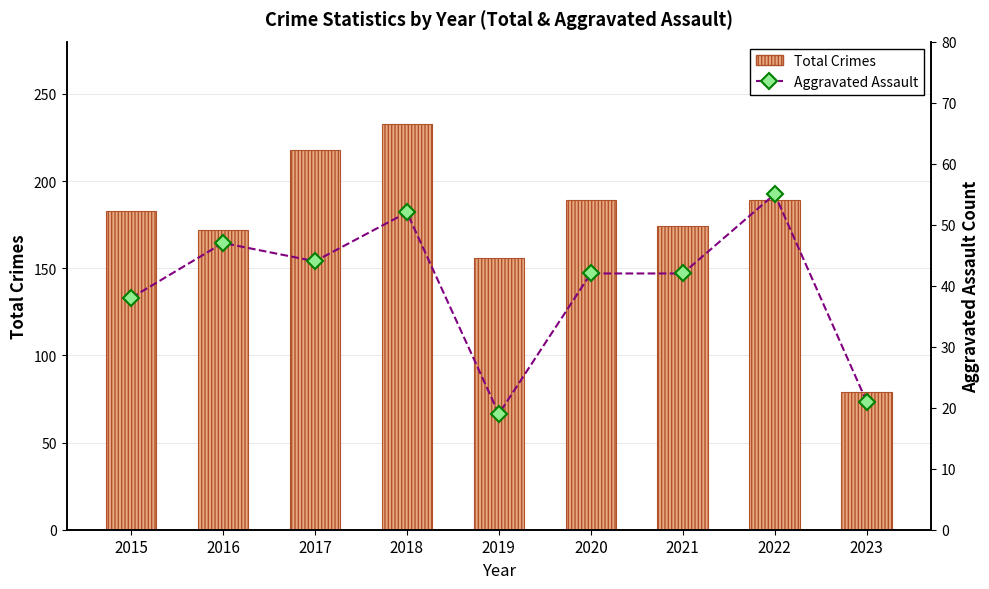

Which series changed the most between 2015 and 2020?

Total Crimes